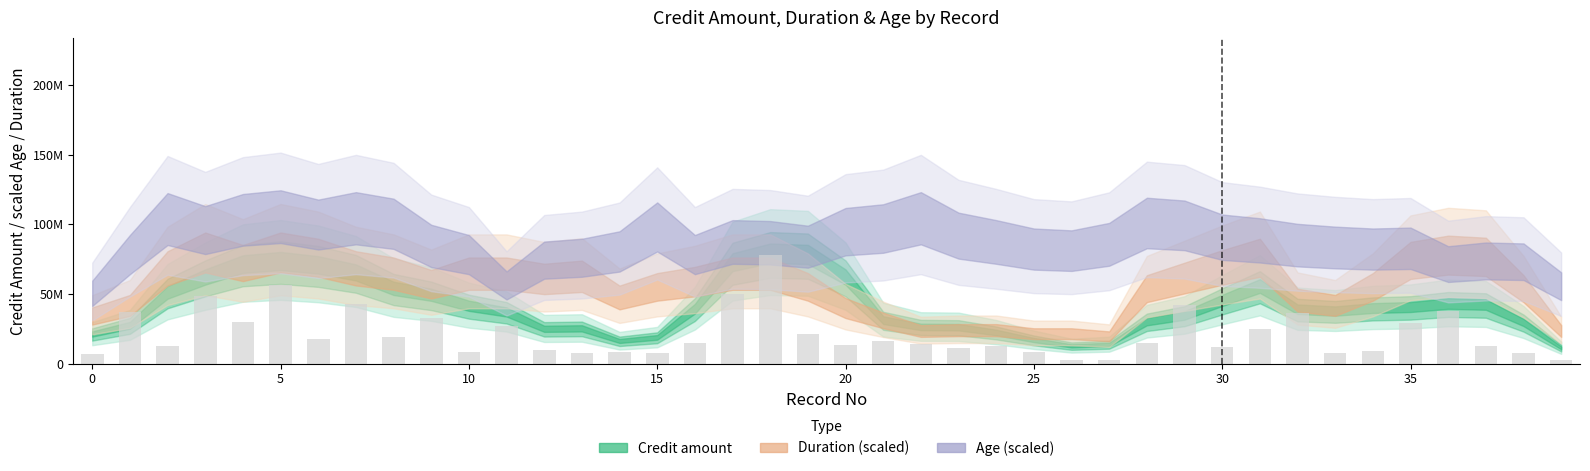

Does the chart contain any negative values?

No